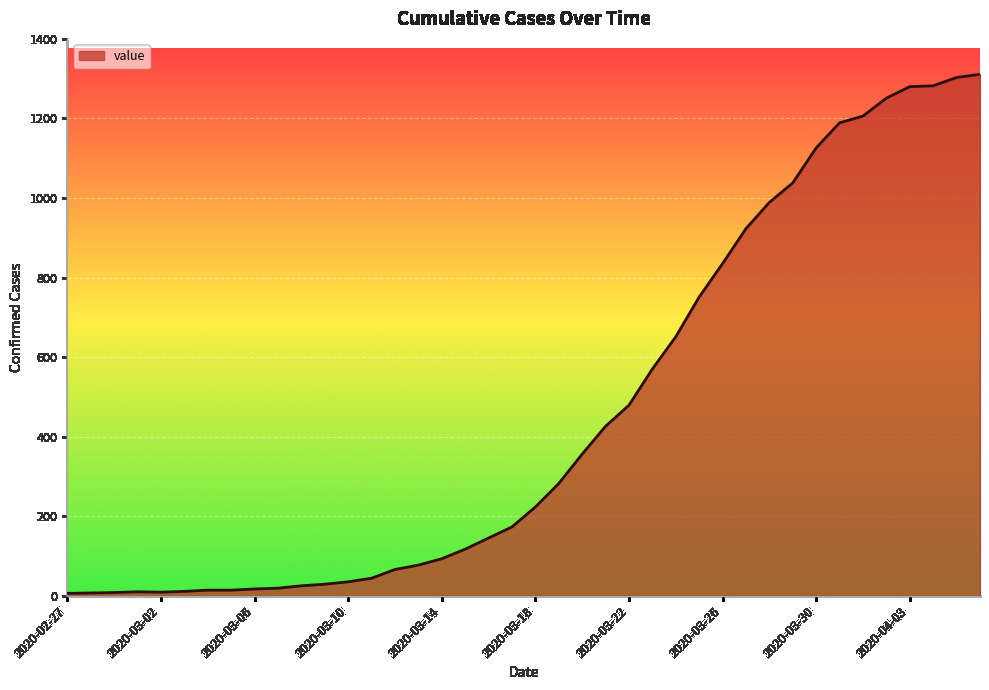

What is the greatest value displayed?

1311